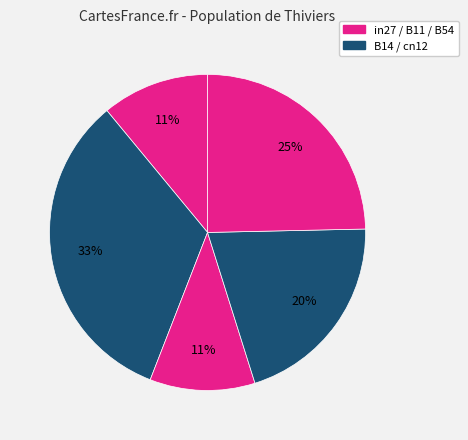

How many segments does this pie chart have?

5